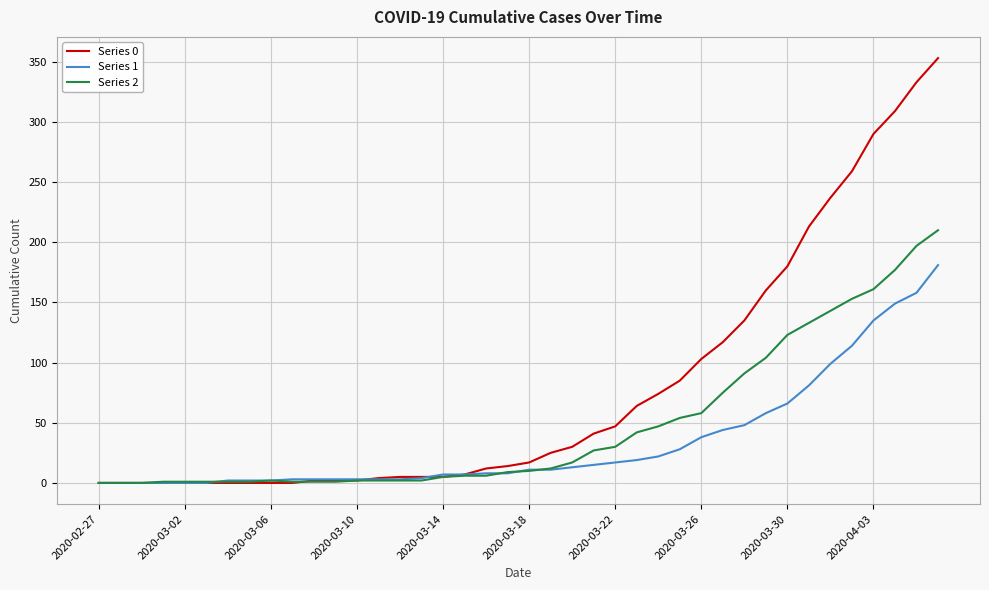

List the series in order of their peak value, highest first.

Series 0, Series 2, Series 1